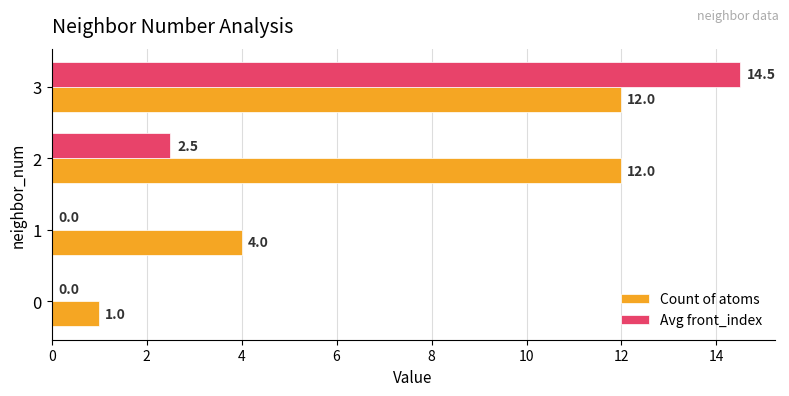

What value does the Count of atoms series have at 3?

12.0